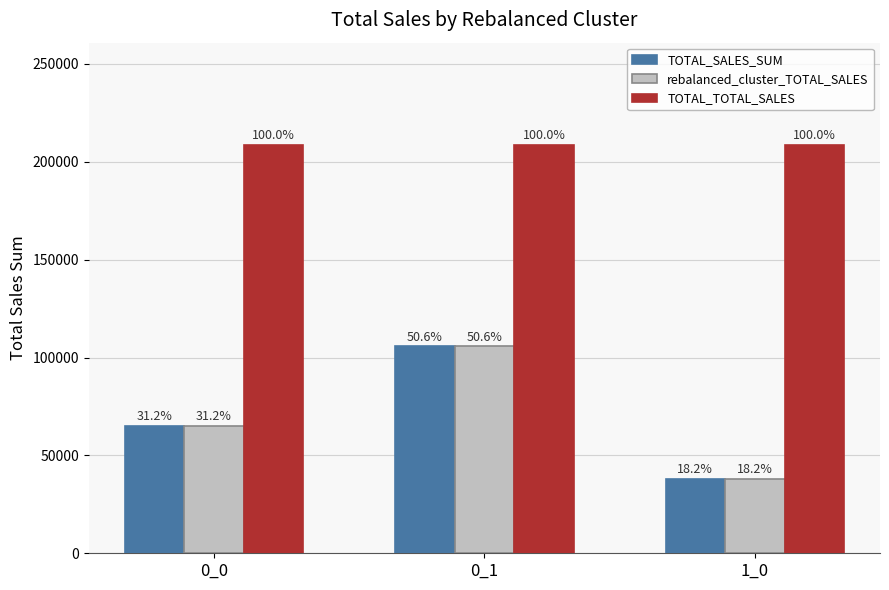

How many groups of bars are there?

3